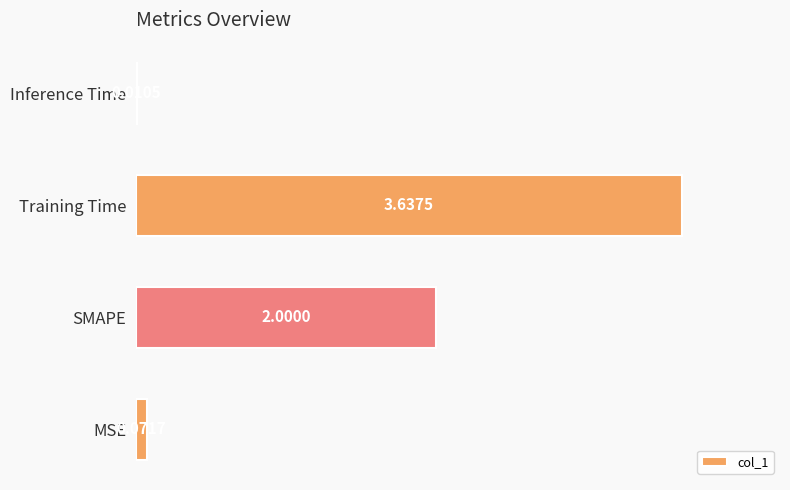

What is the sum of all values?

5.7